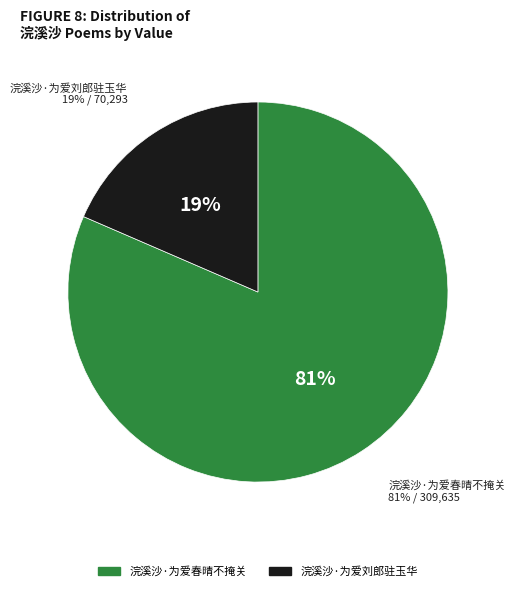

What percentage do 浣溪沙·为爱刘郎驻玉华 and 浣溪沙·为爱春晴不掩关 together represent?

100.0%